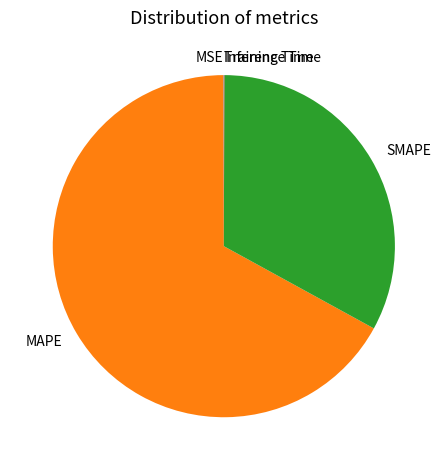

True or false: MAPE accounts for 77% of the total.

False